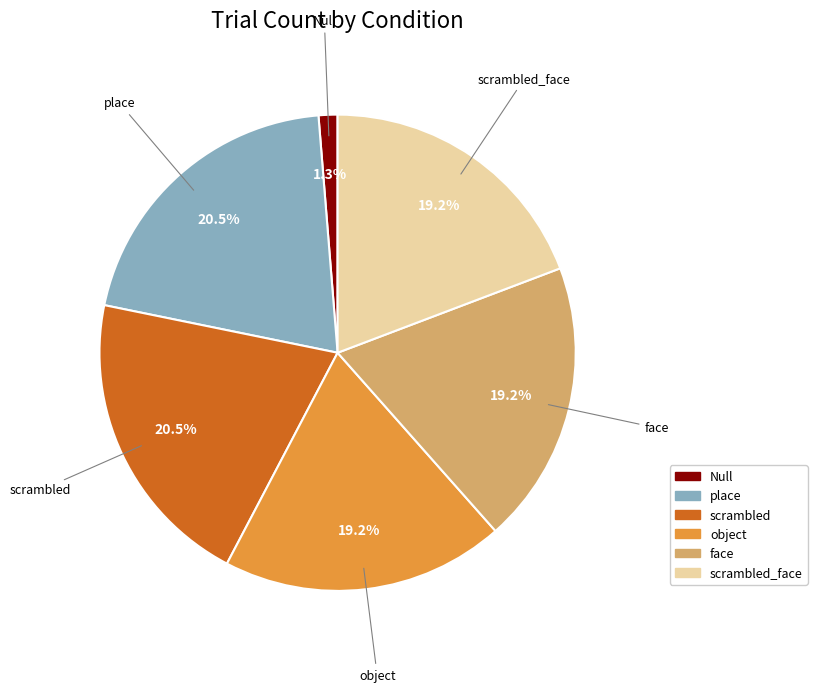

Which category has the smallest portion of the pie?

Null